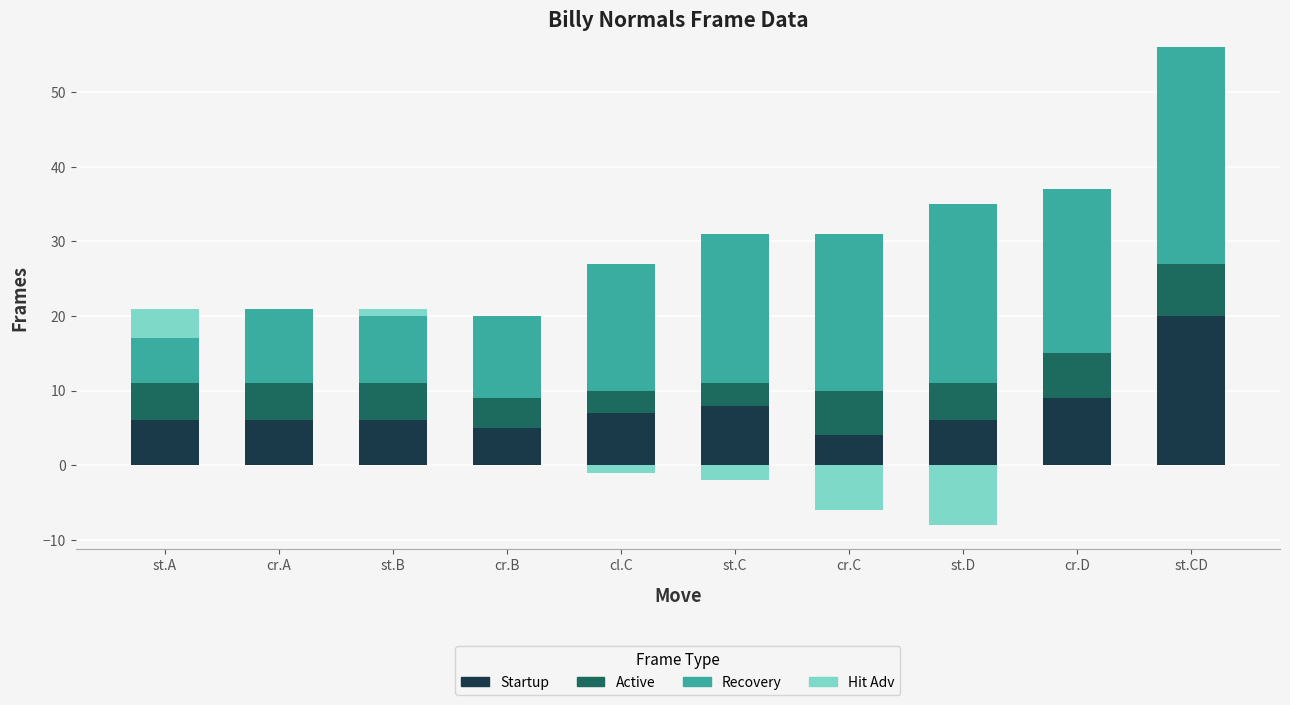

What is the sum of the Active values at cr.A and cl.C?

8